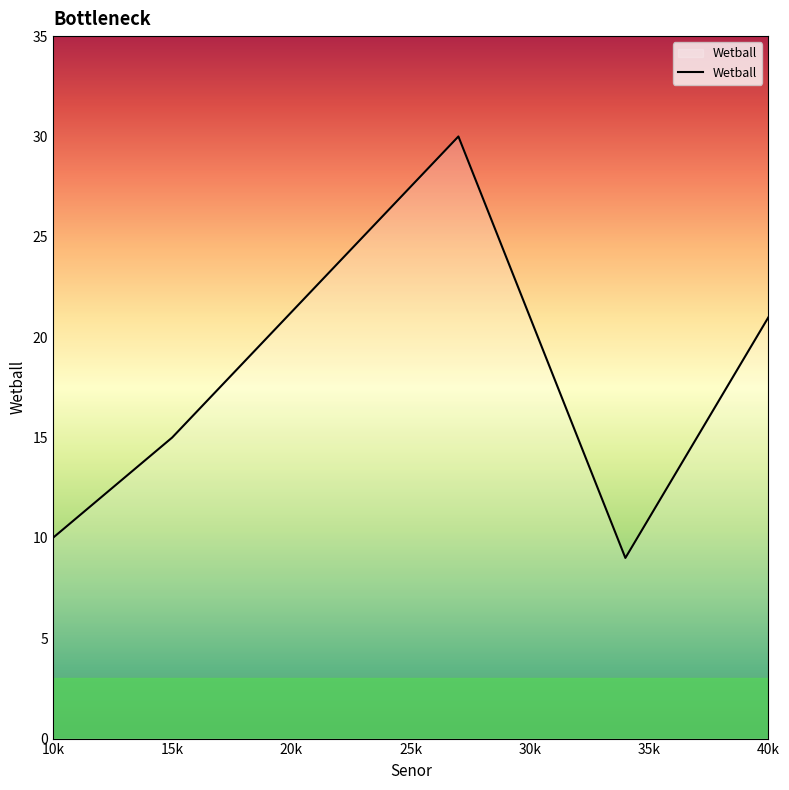

What is the maximum value shown in the chart?

30